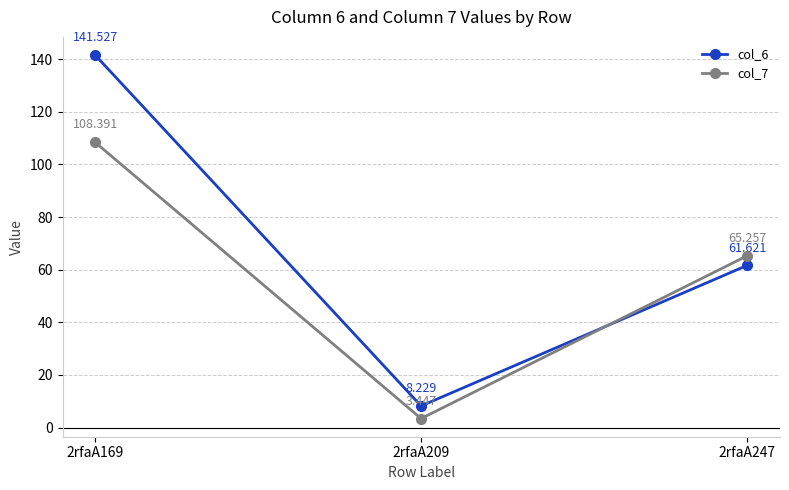

Is the value of col_7 at 2rfaA209 greater than the value of col_6 at 2rfaA169?

No